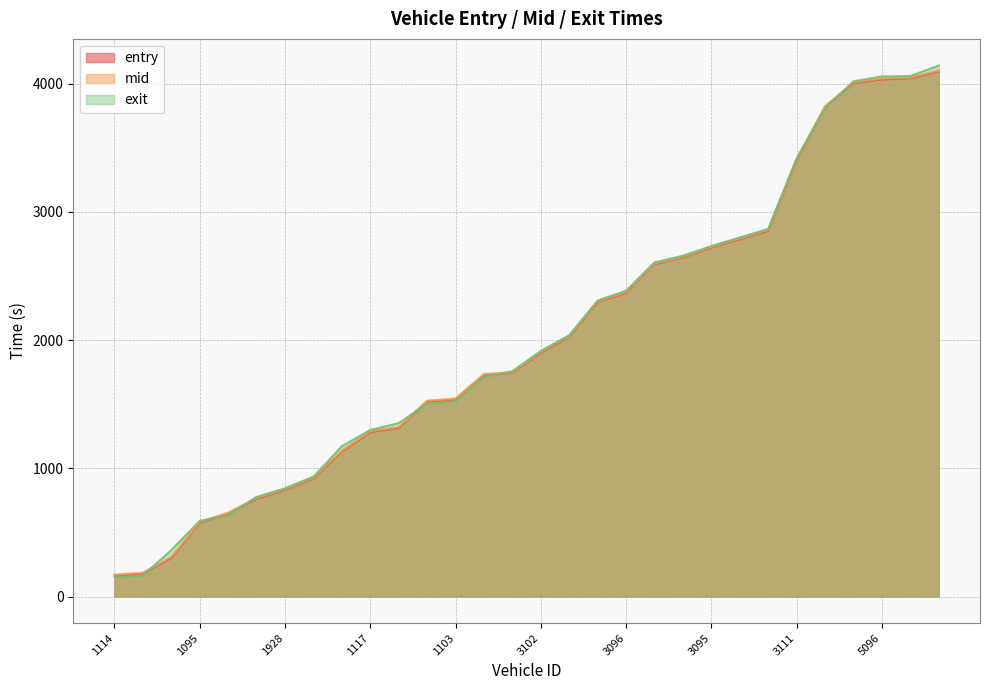

The exit series shows 2868.9 at 3114. True or false?

True